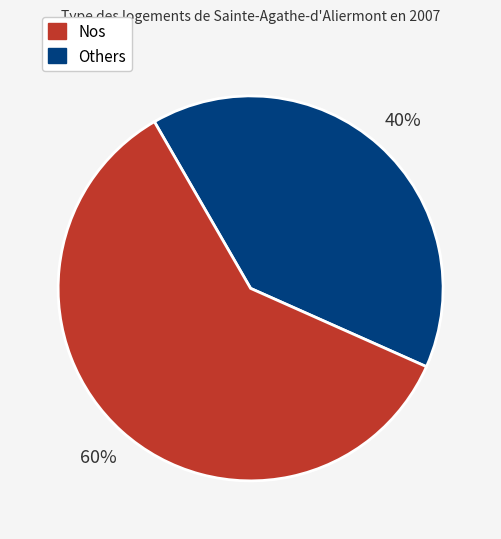

Is there any slice that represents more than half of the pie?

Yes